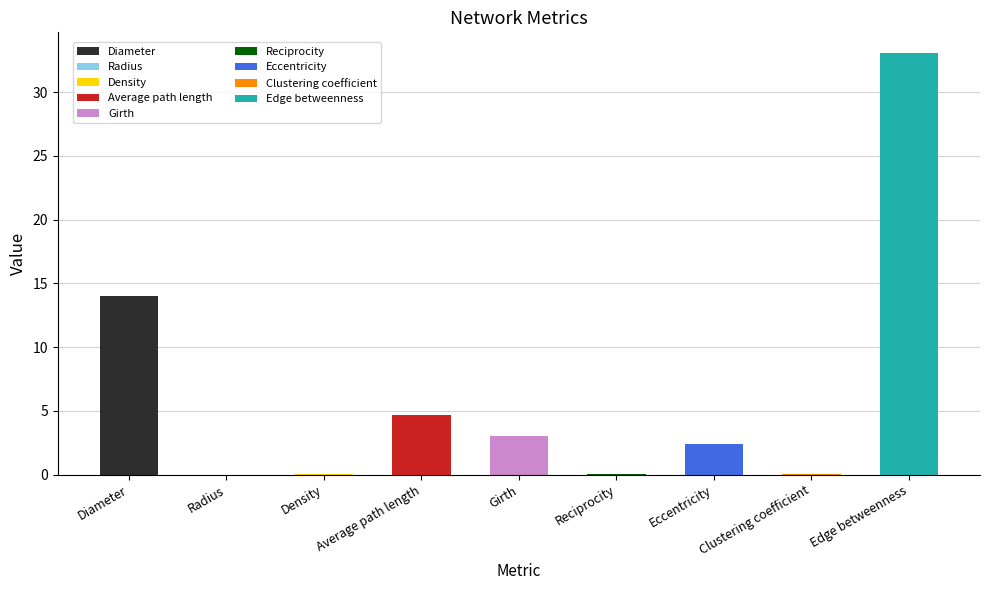

How many values exceed 2?

5